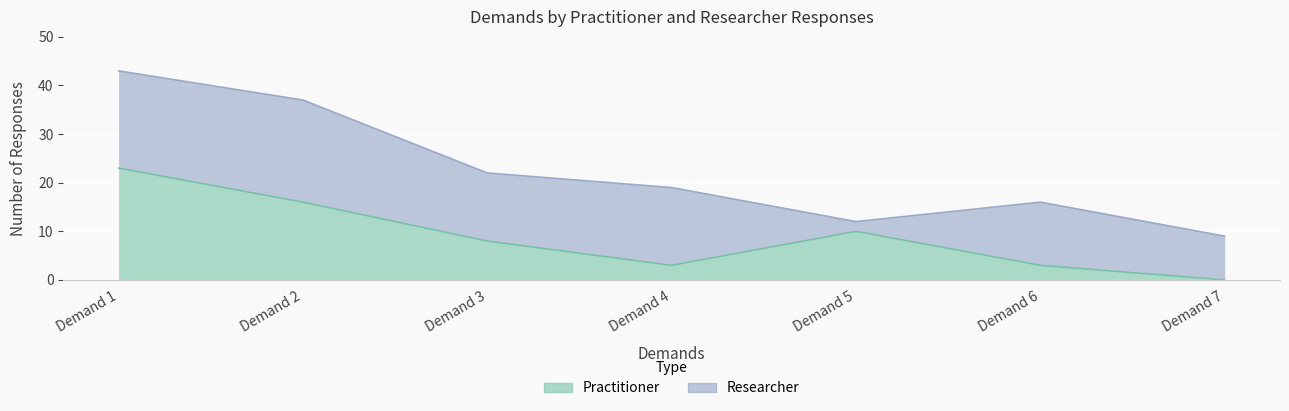

Reading right to left, extract all data points from this chart.

Demand 7=0	Demand 6=3	Demand 5=10	Demand 4=3	Demand 3=8	Demand 2=16	Demand 1=23